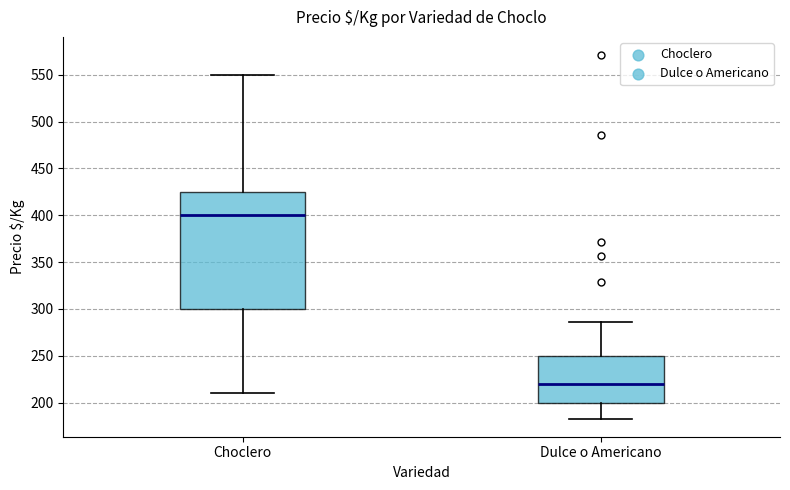

Reading left to right, transcribe this box plot: for each box, give where its median line is, the range the box spans, and where its two whiskers end, as read against the y-axis. The values are not printed on the chart, so give them approximately, as read against the axis.

Choclero: median 400, box 300 to 425, whiskers 210 to 550
Dulce o Americano: median 220, box 200 to 250, whiskers 185 to 285